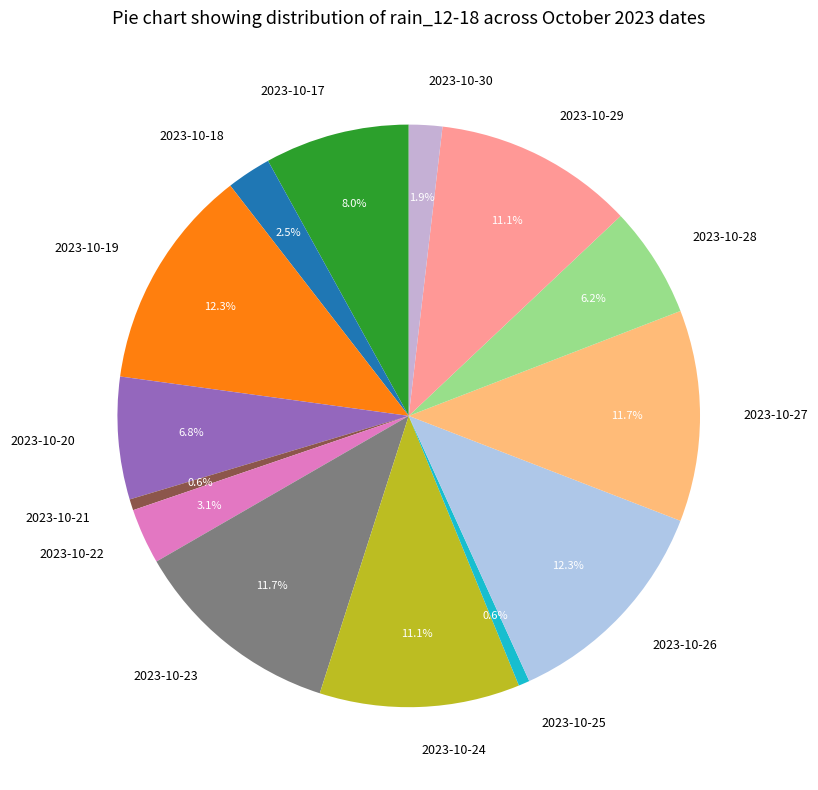

Does 2023-10-28 account for over 50% of the chart?

No